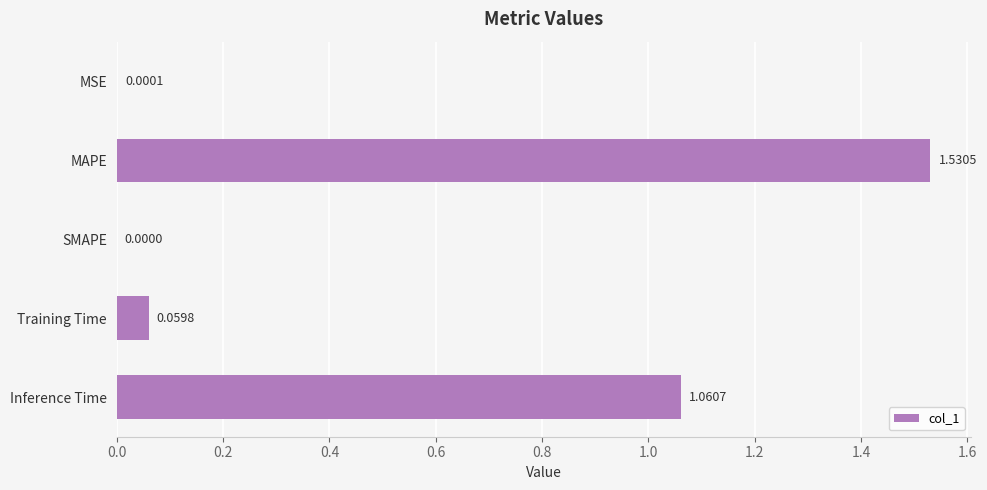

What is the sum of all values?

2.7